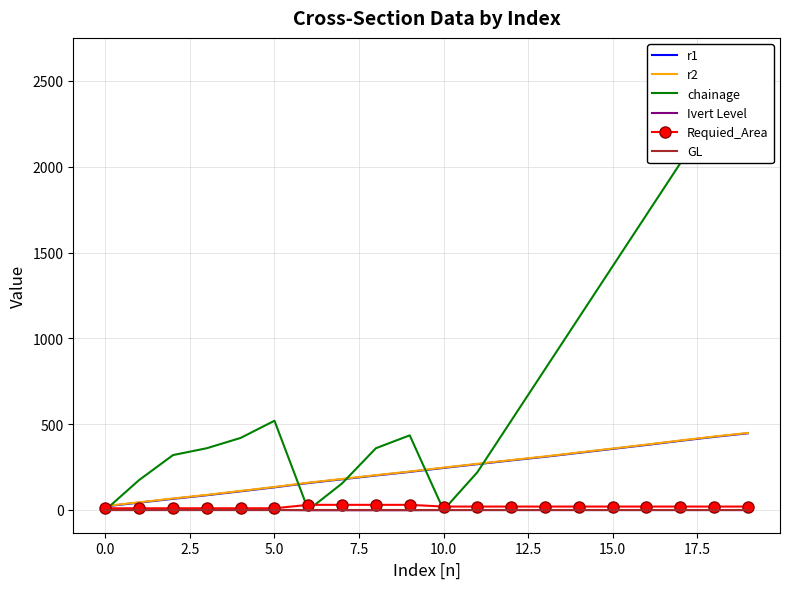

What is the minimum value for r2?

23.0